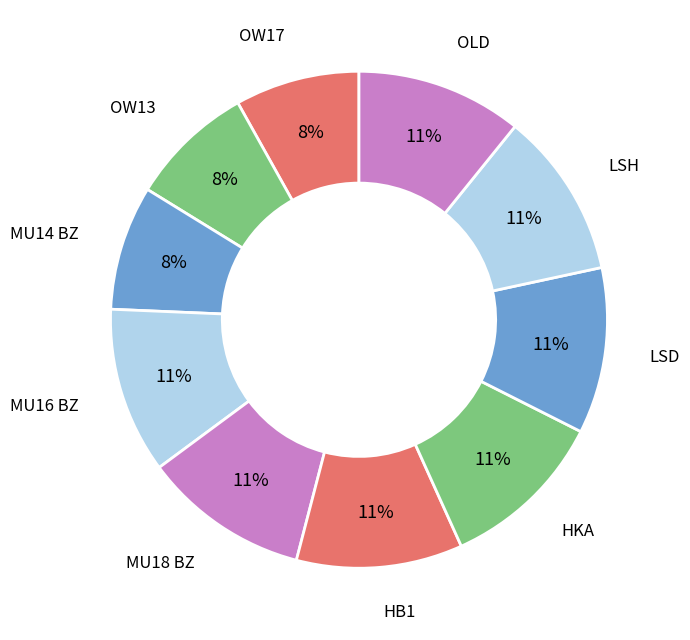

How many slices are in this pie chart?

10